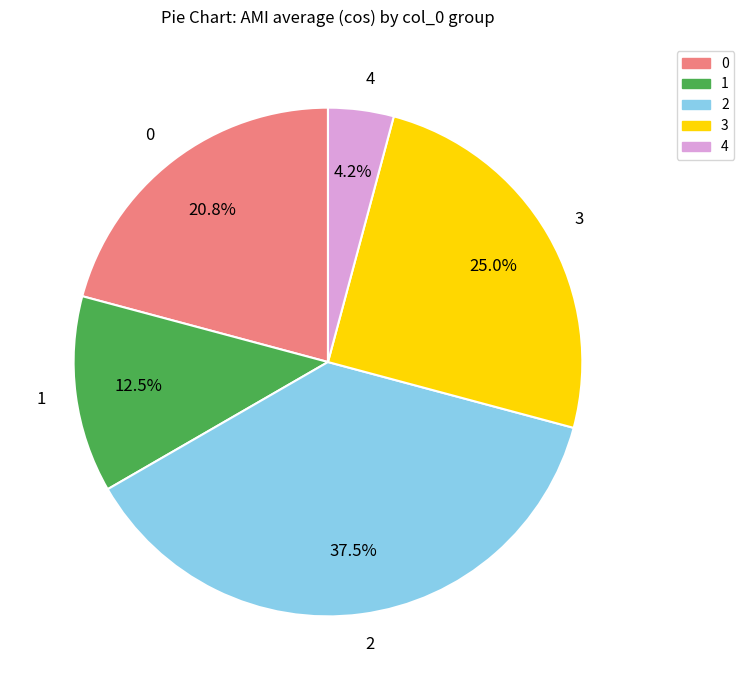

Rank the categories by value from lowest to highest.

4, 1, 0, 3, 2